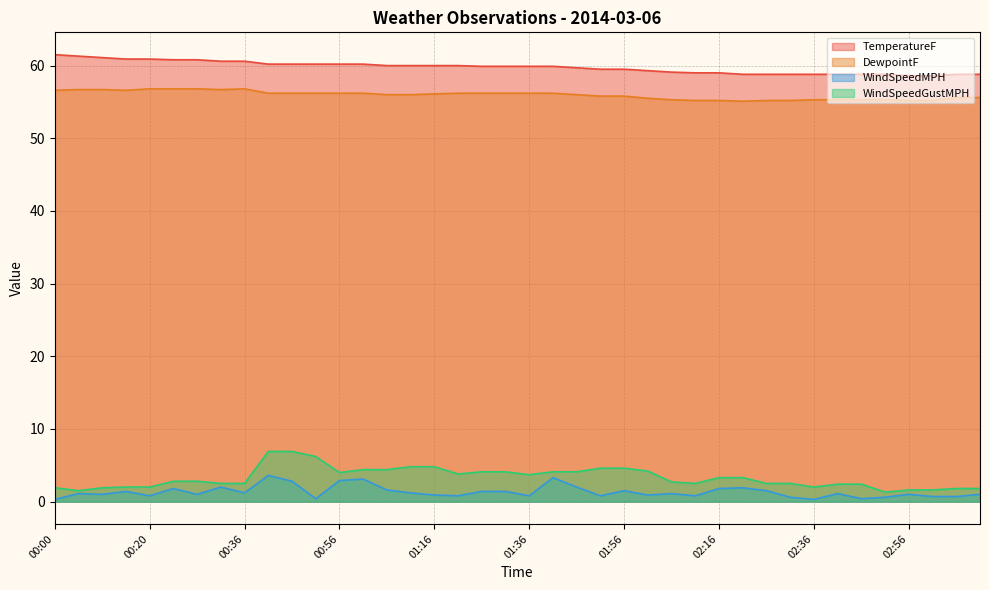

How many values in the DewpointF series are below 56?

17